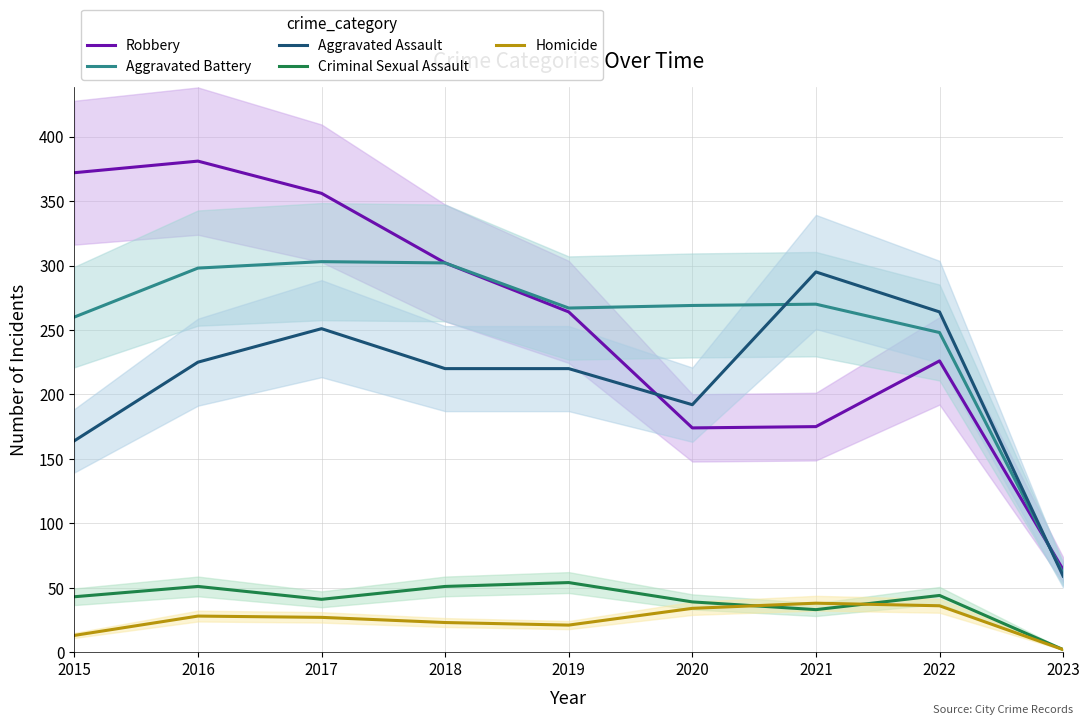

Is this an area chart (filled region under the line)?

No